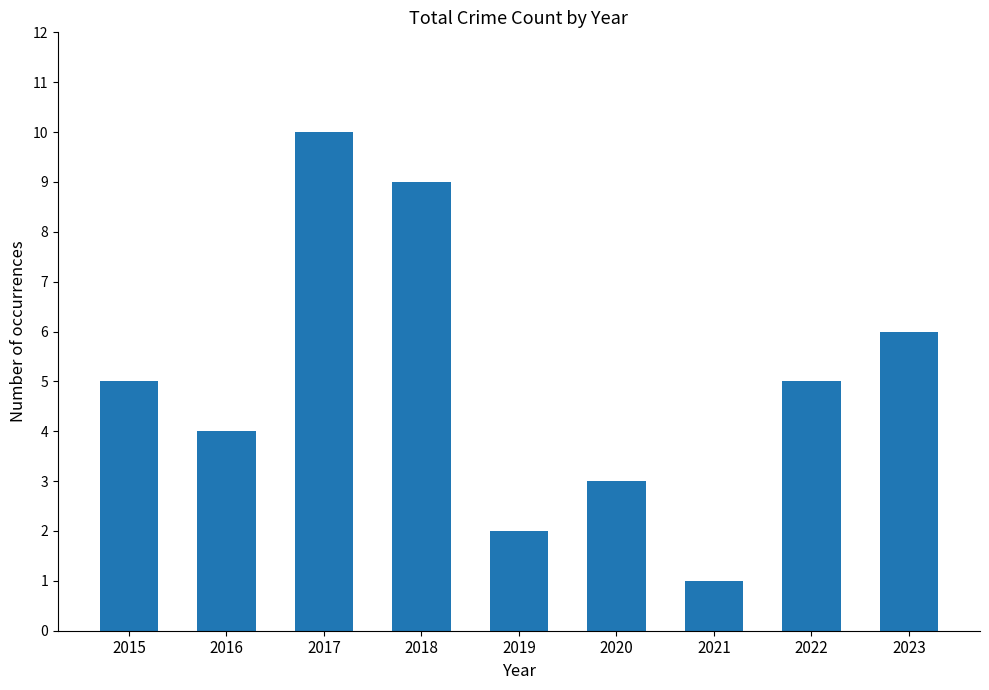

What is the sum of the values at 2022 and 2015?

10